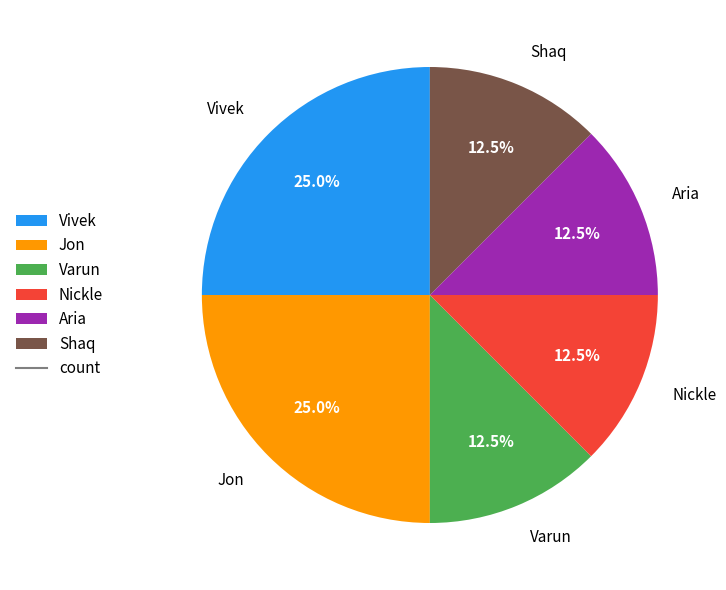

Is Shaq the majority of the pie?

No